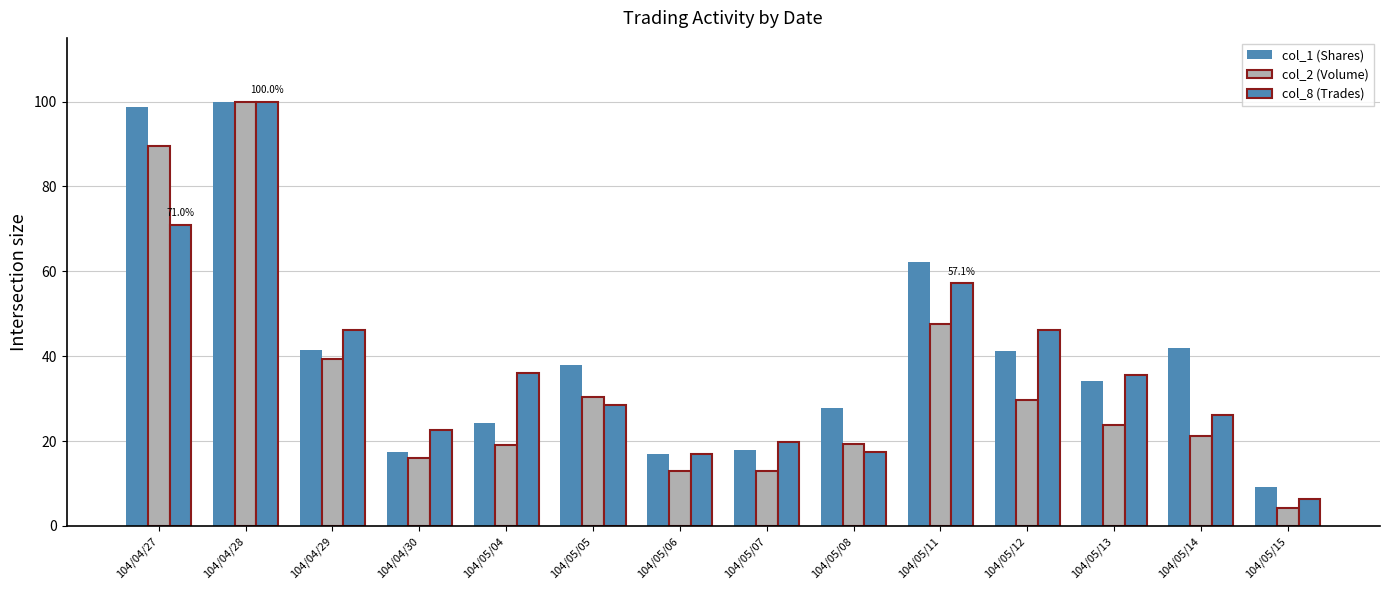

List the series in order of their peak value, lowest first.

col_1 (Shares), col_2 (Volume), col_8 (Trades)